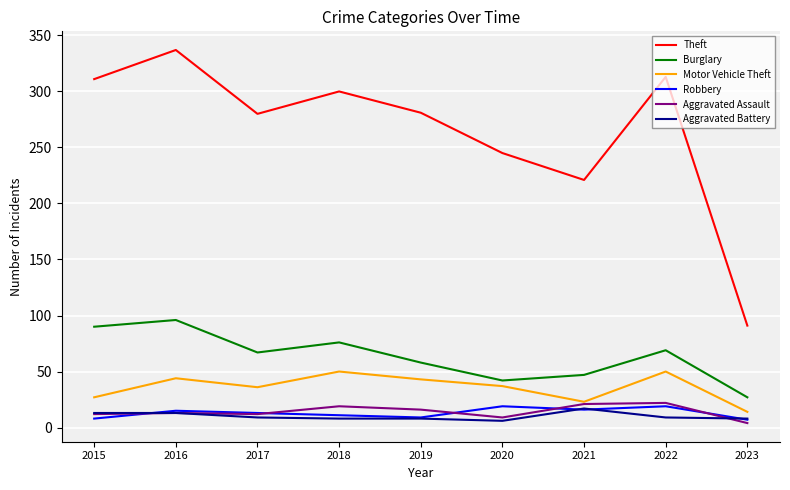

Which label corresponds to the largest value in the chart?

2016